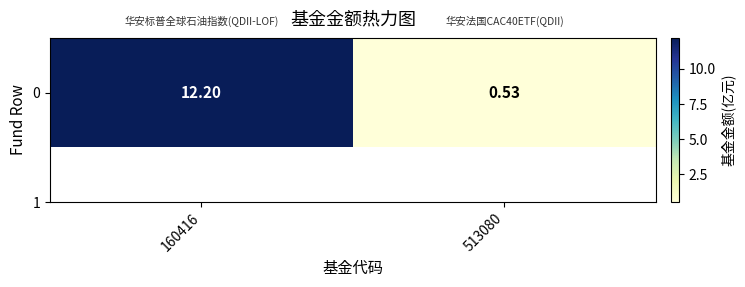

How many categories are shown in the chart?

2